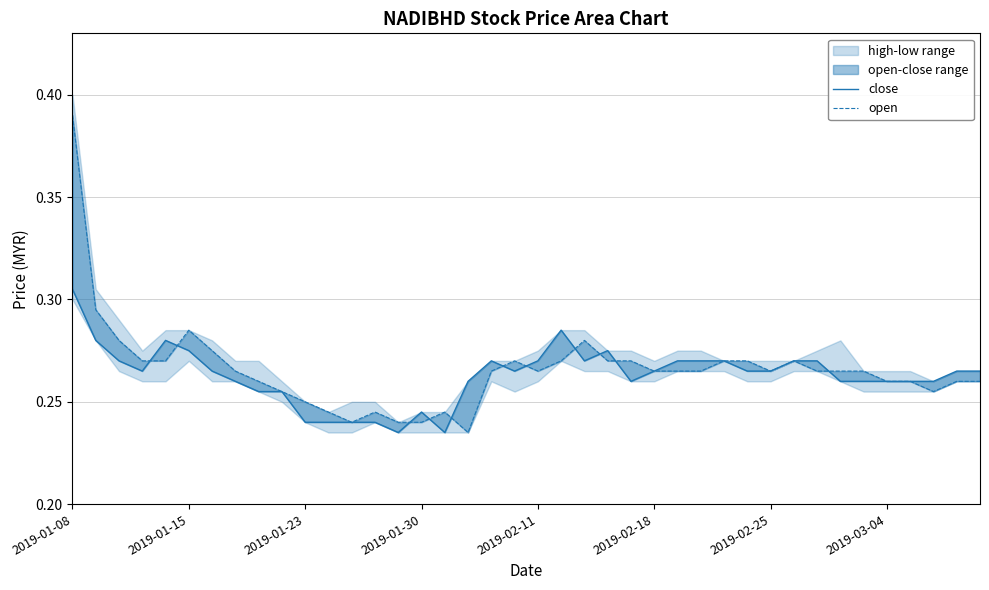

Does the chart display data point markers on the line(s)?

No